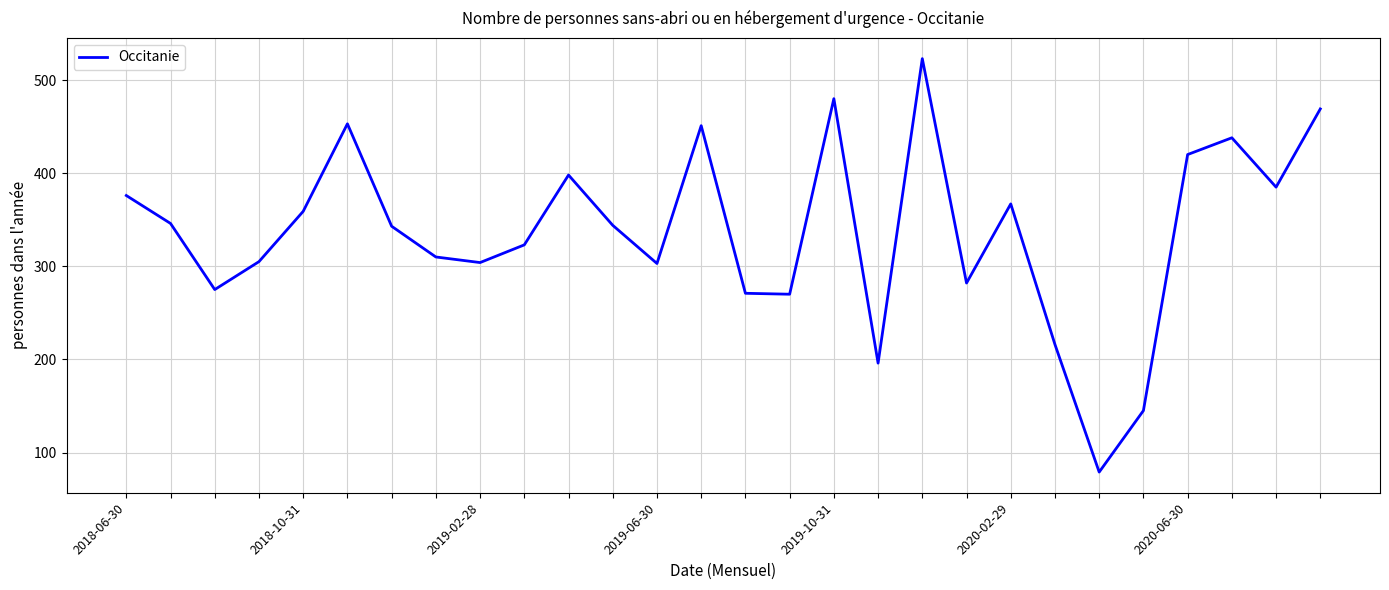

What is the maximum value shown in the chart?

523